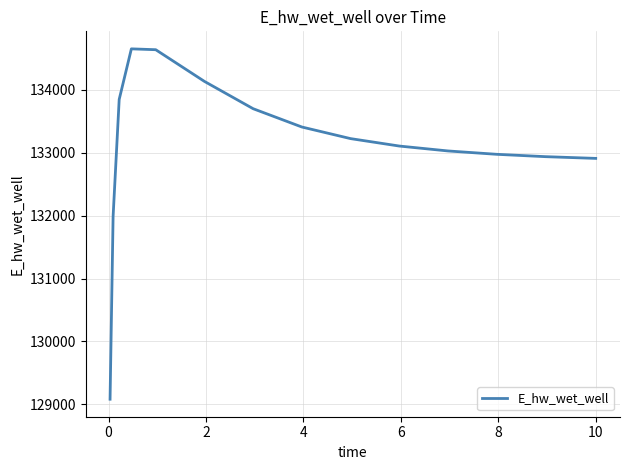

What is the difference between the maximum and minimum values?

5574.3